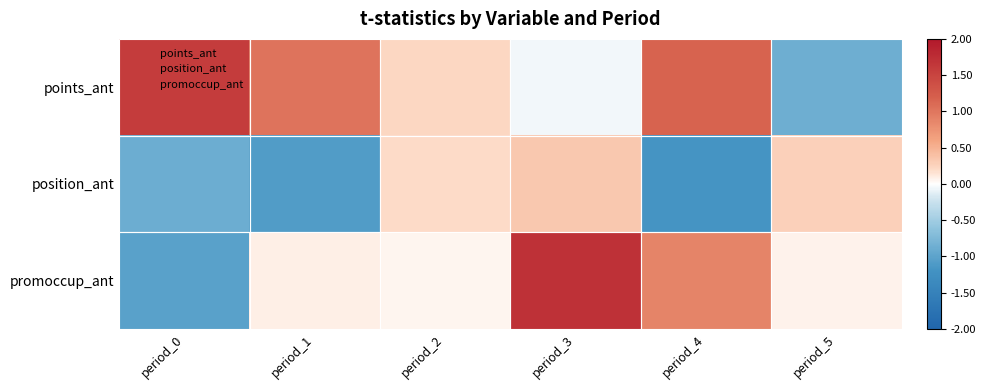

Rank the series at period_3 from highest to lowest value.

promoccup_ant, position_ant, points_ant